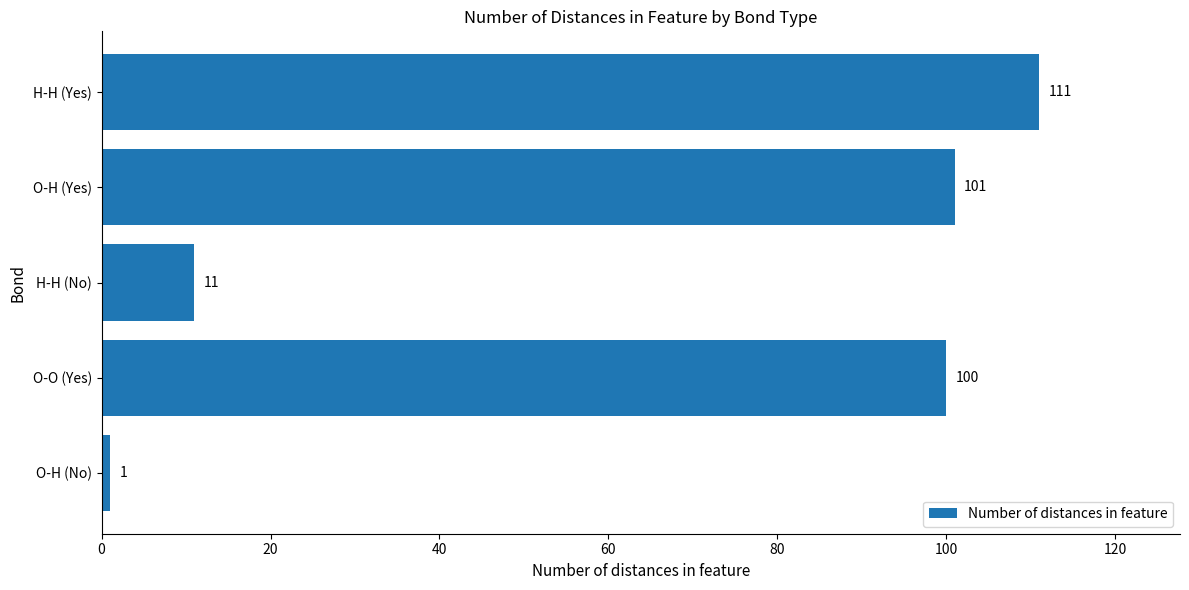

Rank the categories by value from lowest to highest.

O-H (No), H-H (No), O-O (Yes), O-H (Yes), H-H (Yes)